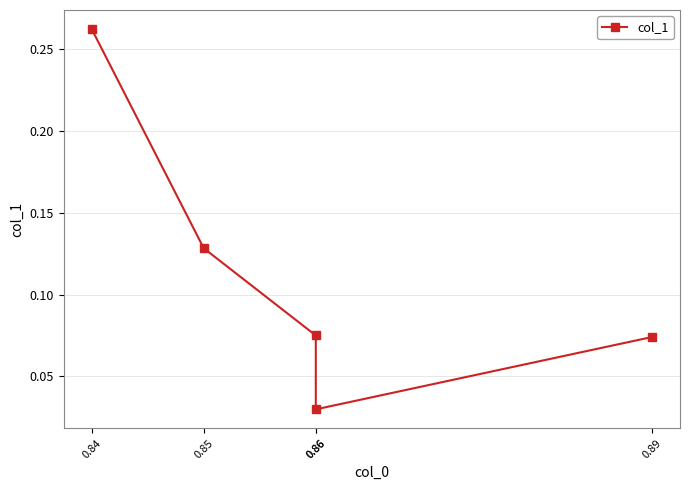

Reading left to right, transcribe all the data shown in this chart.

0.3	0.1	0.1	0.0	0.1